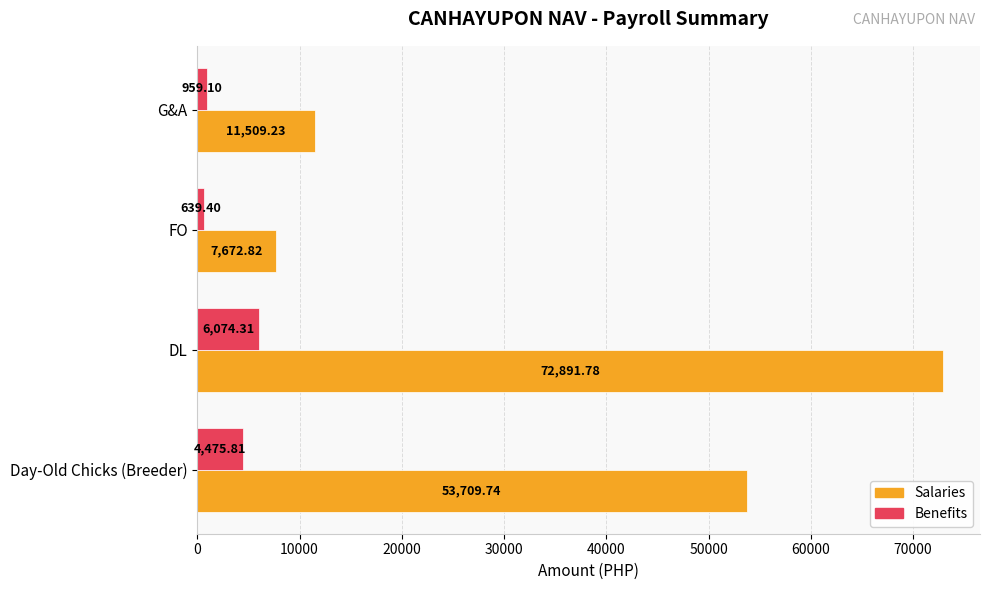

What is the smallest value displayed?

639.4